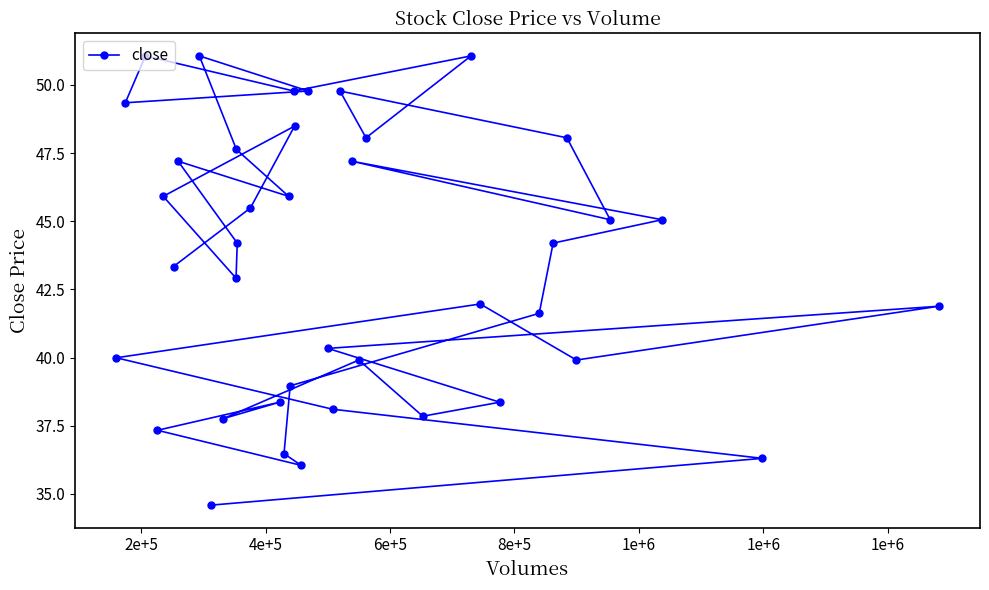

What is the difference between the maximum and minimum values?

16.5